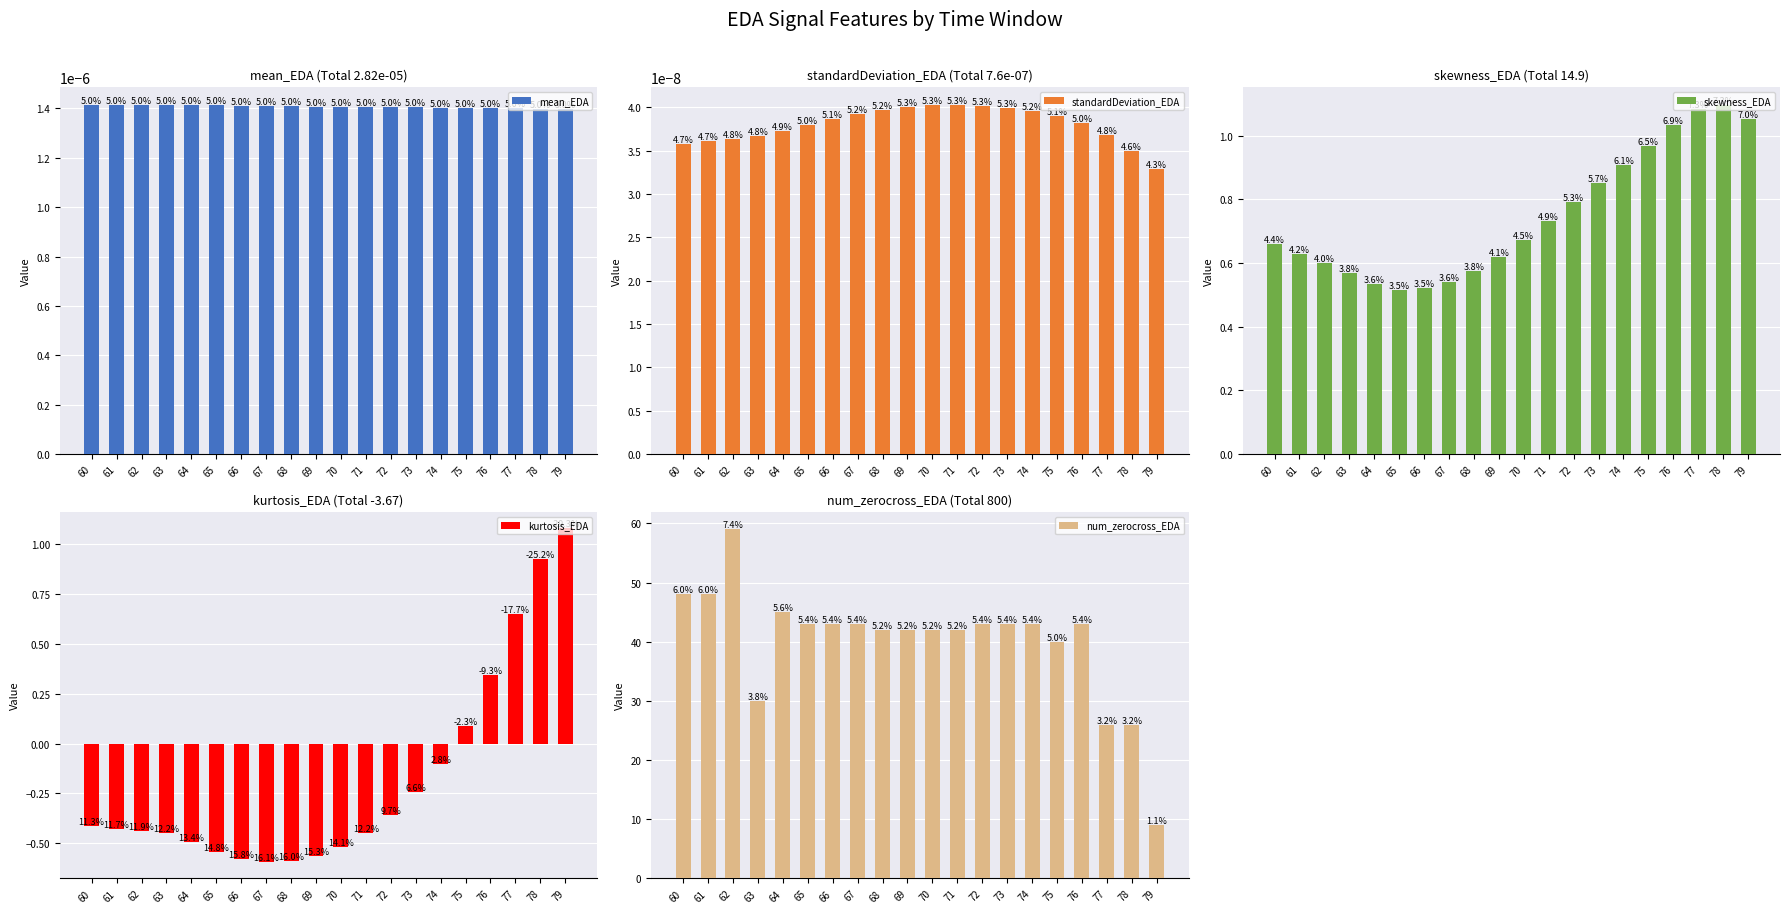

Are the bars grouped side by side (vs. stacked)?

Yes